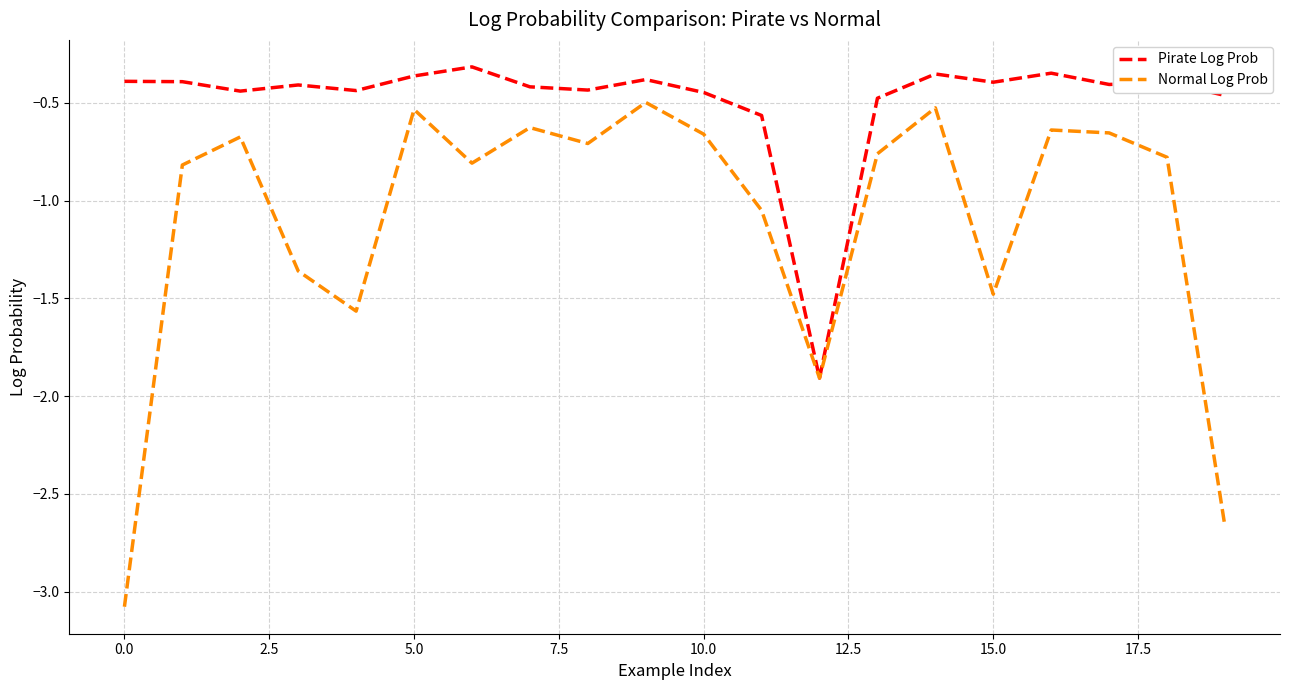

Which series has the largest total across all categories?

Pirate Log Prob